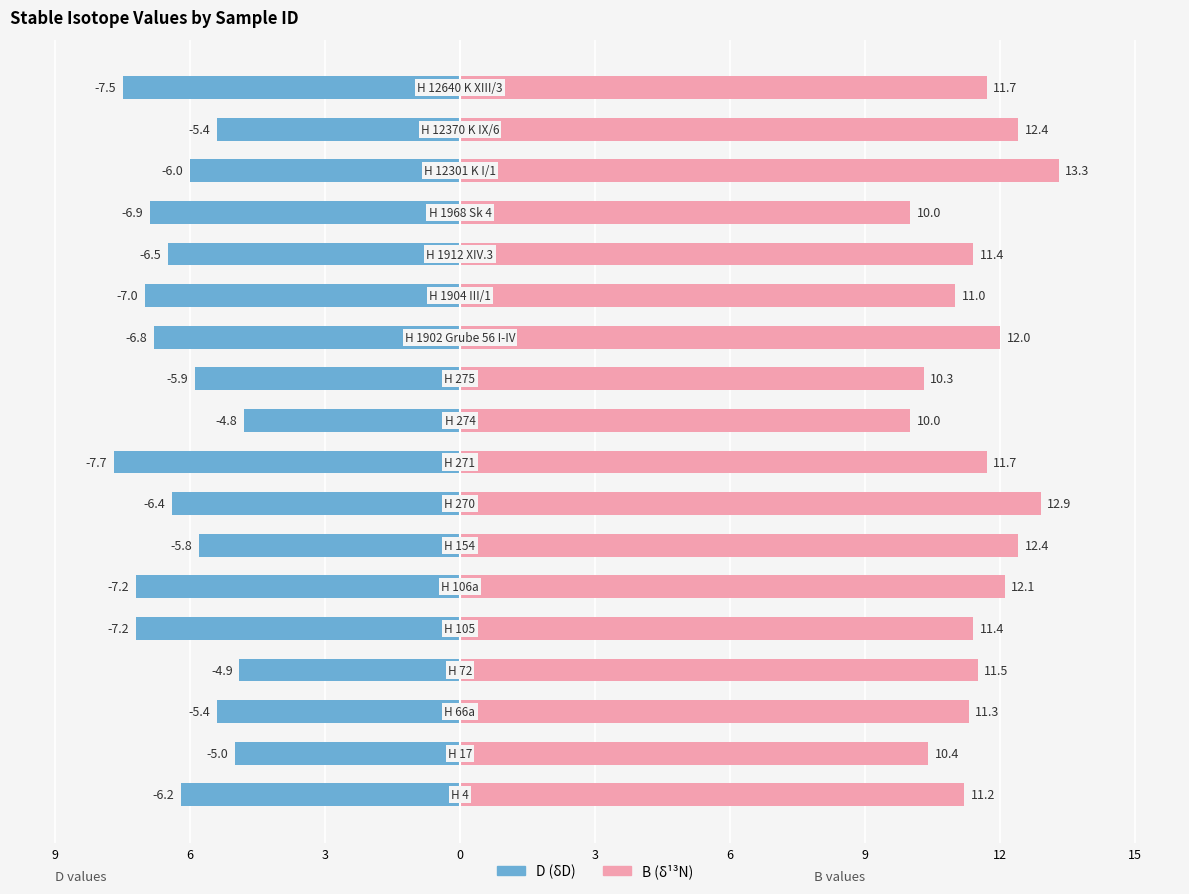

List the series in order of their overall mean, lowest first.

D, B